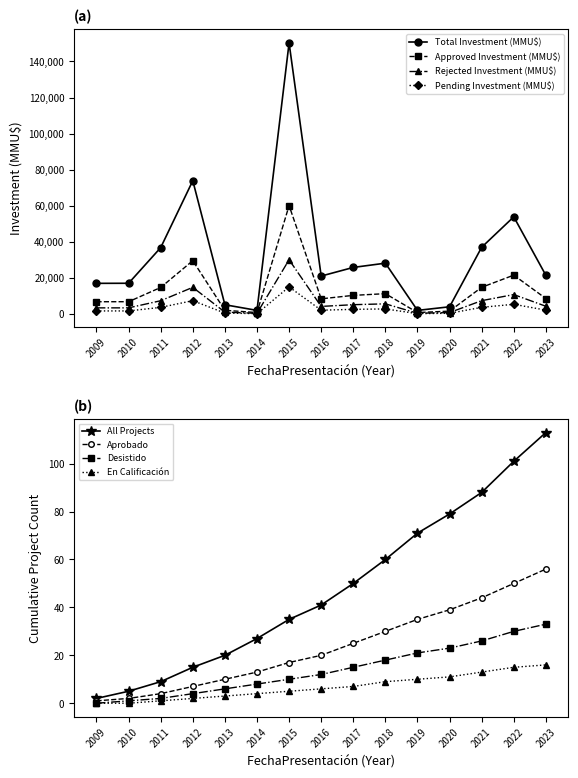

The value of Total Investment (MMU$) at 2021 is 55550.0. True or false?

False